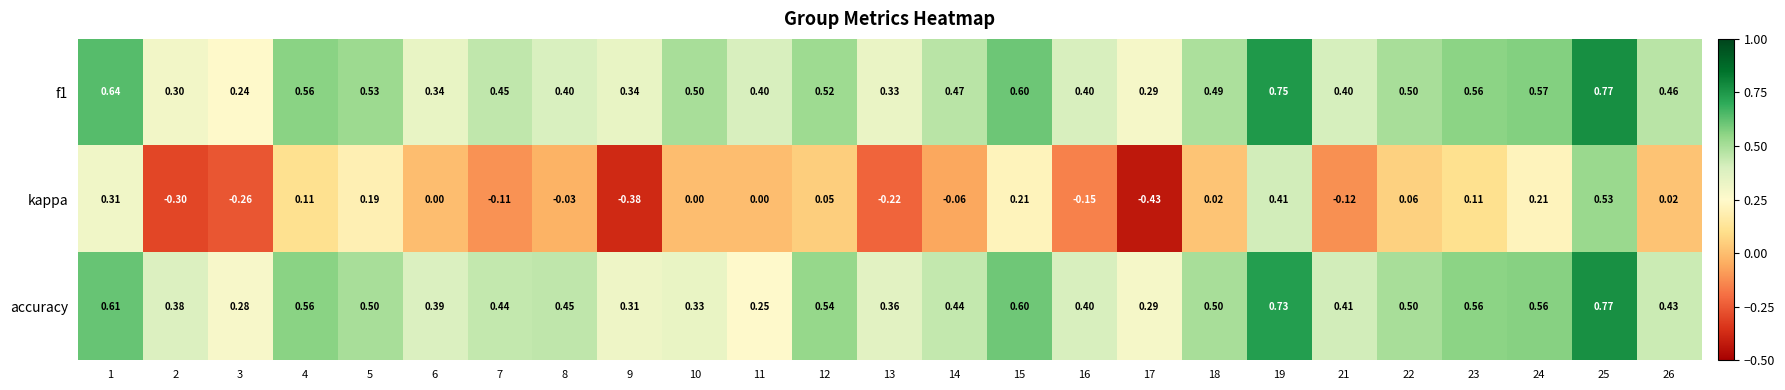

How many values in kappa are below zero?

10